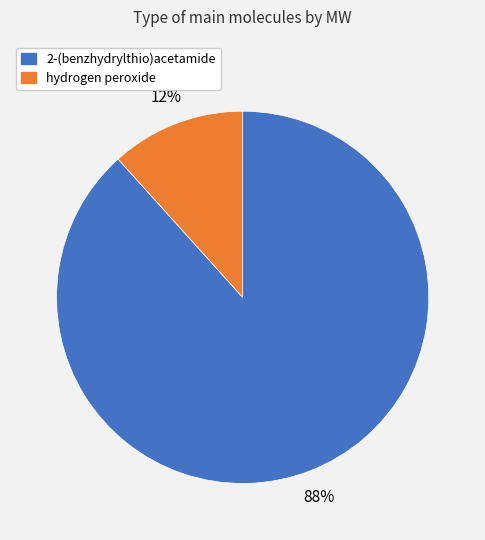

How many segments does this pie chart have?

2